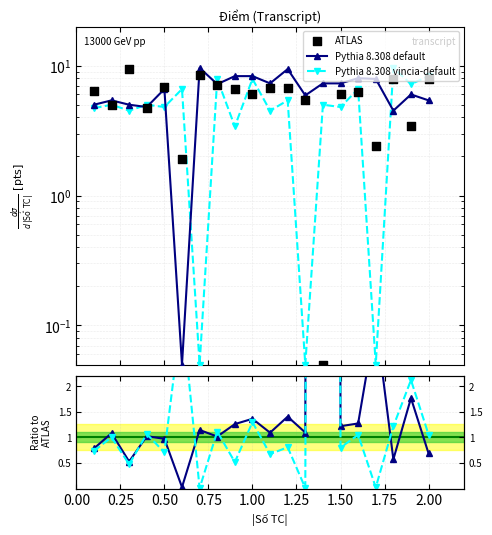

Which series has the widest spread of Y values?

Pythia 8.308 default